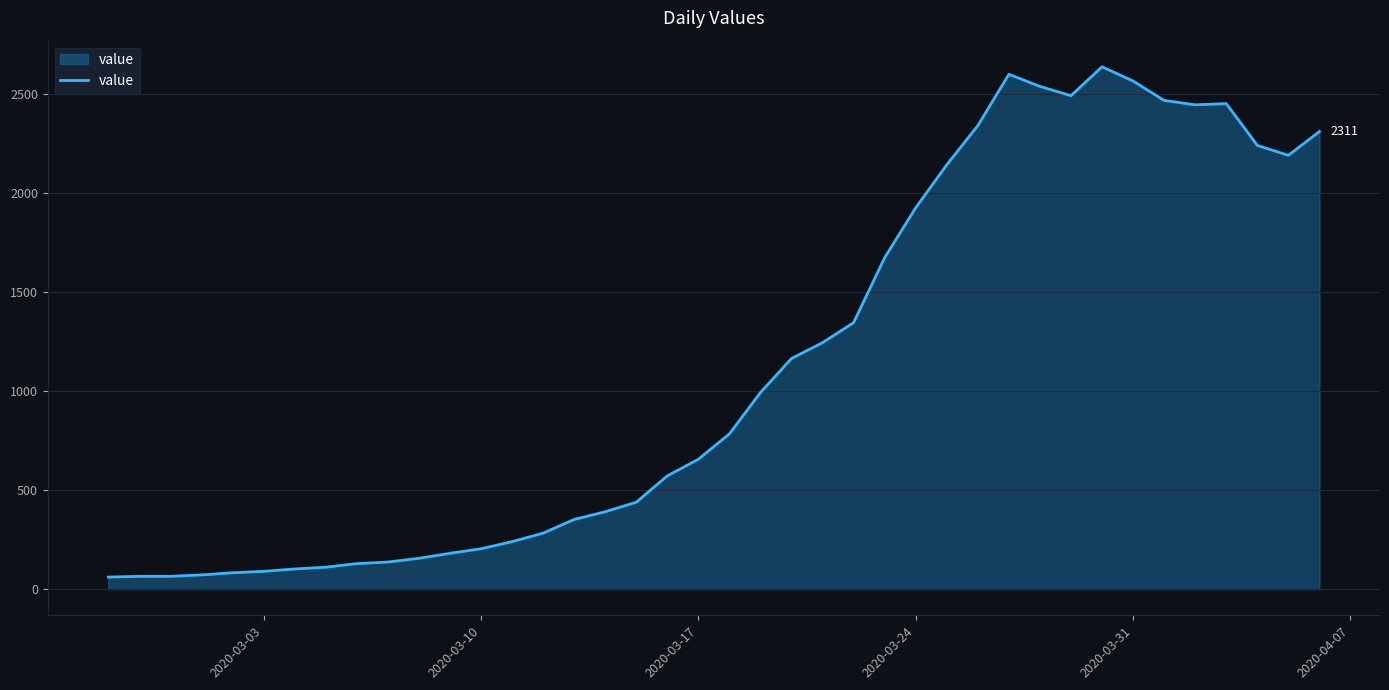

What is the minimum value shown in the chart?

61